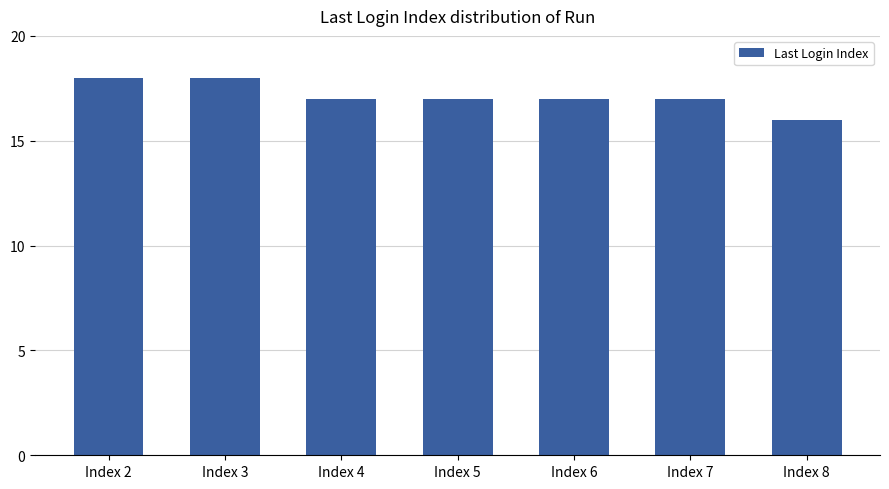

How many values are between 17 and 18?

6